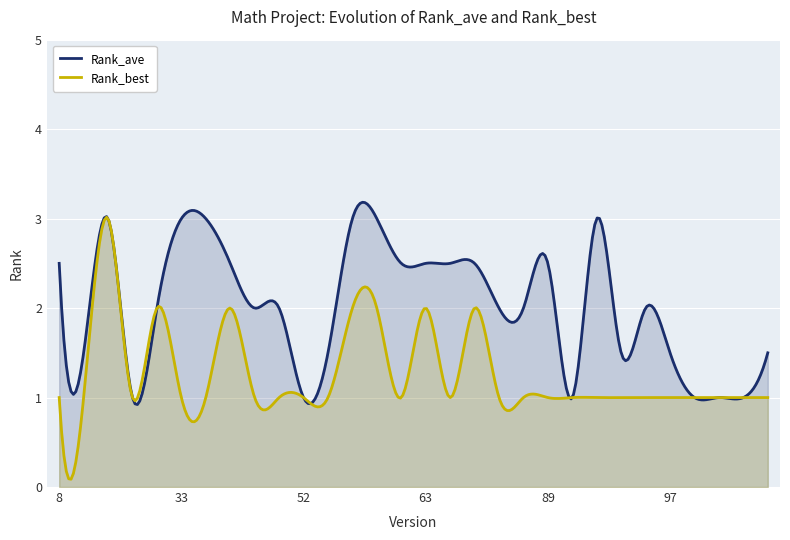

What is the value of the Rank_ave point at the 11th from the left?

1.0